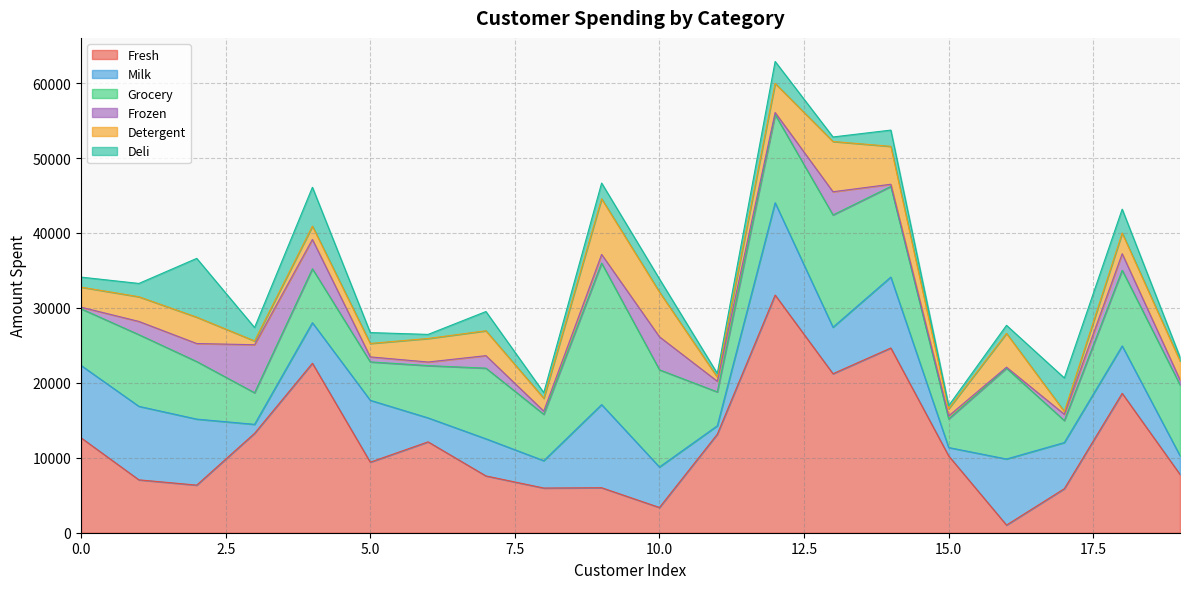

Does the chart display data point markers on the line(s)?

No